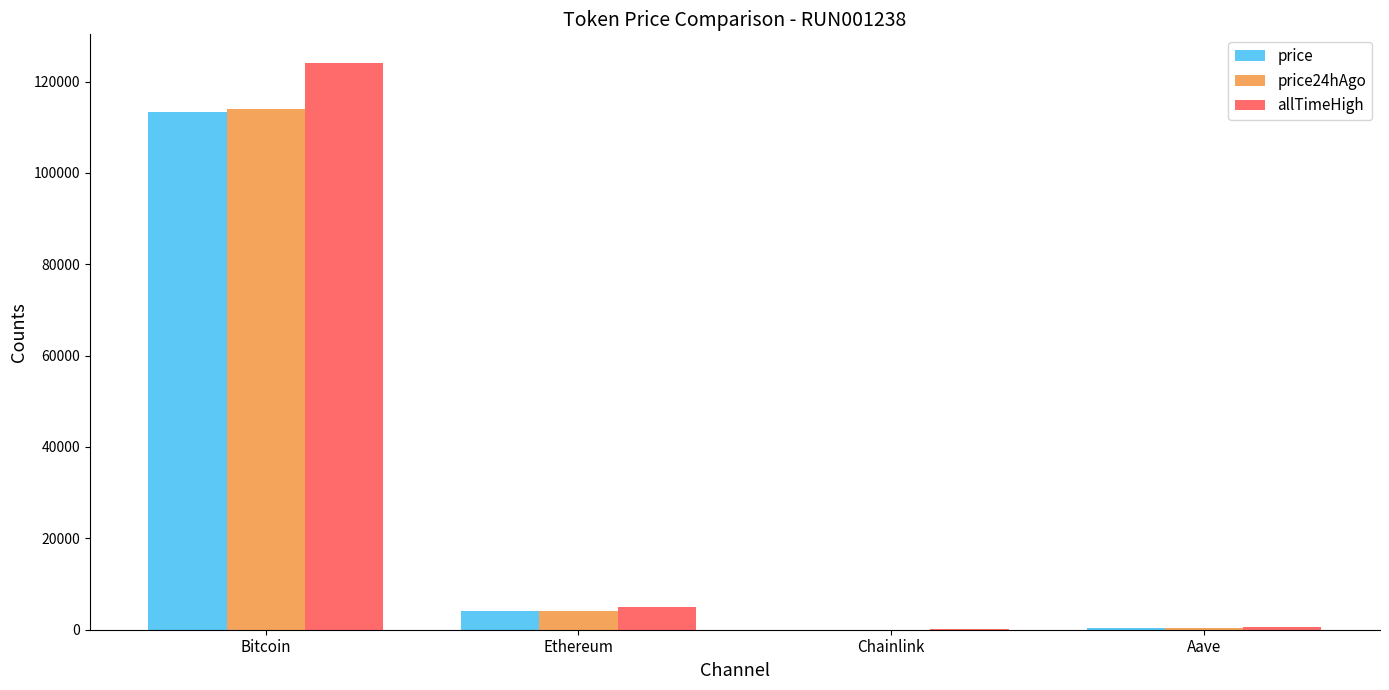

How many data points does each series have?

4